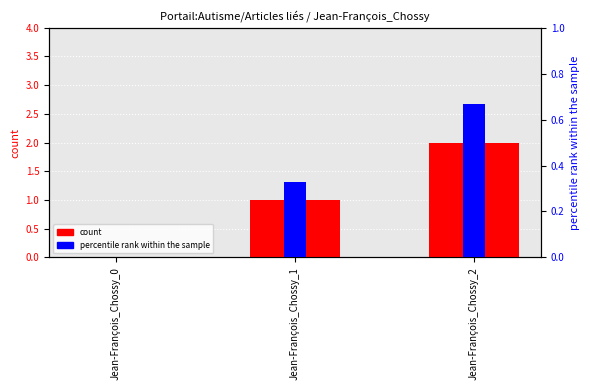

The count series shows 1.4 at Jean-François_Chossy_2. True or false?

False